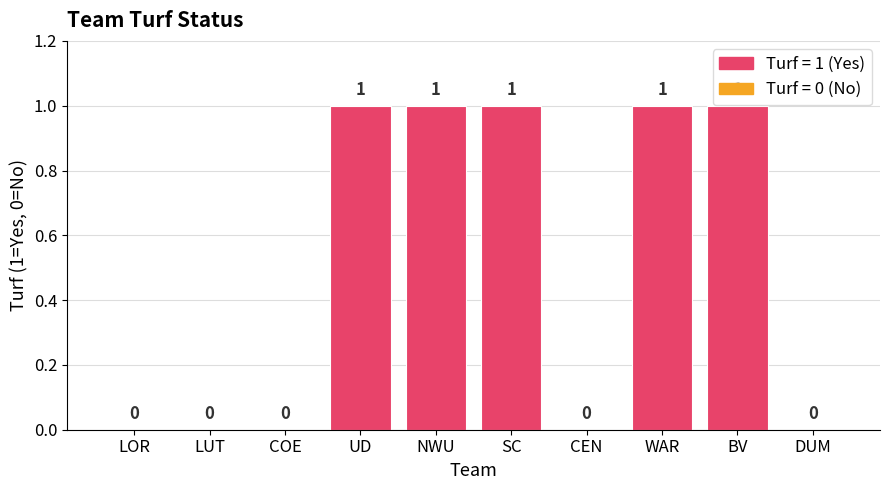

True or false: the data shows 0 at LOR.

True